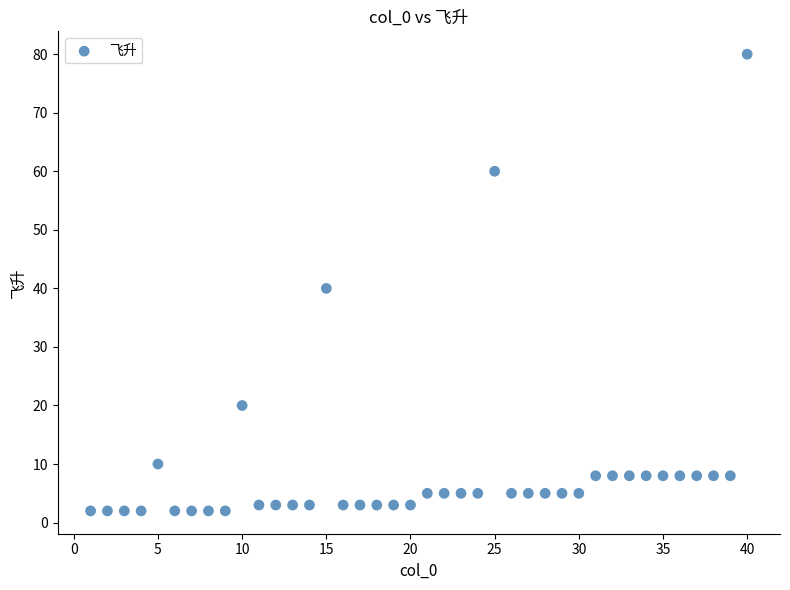

What Y value in the scatter plot is closest to 41?

40